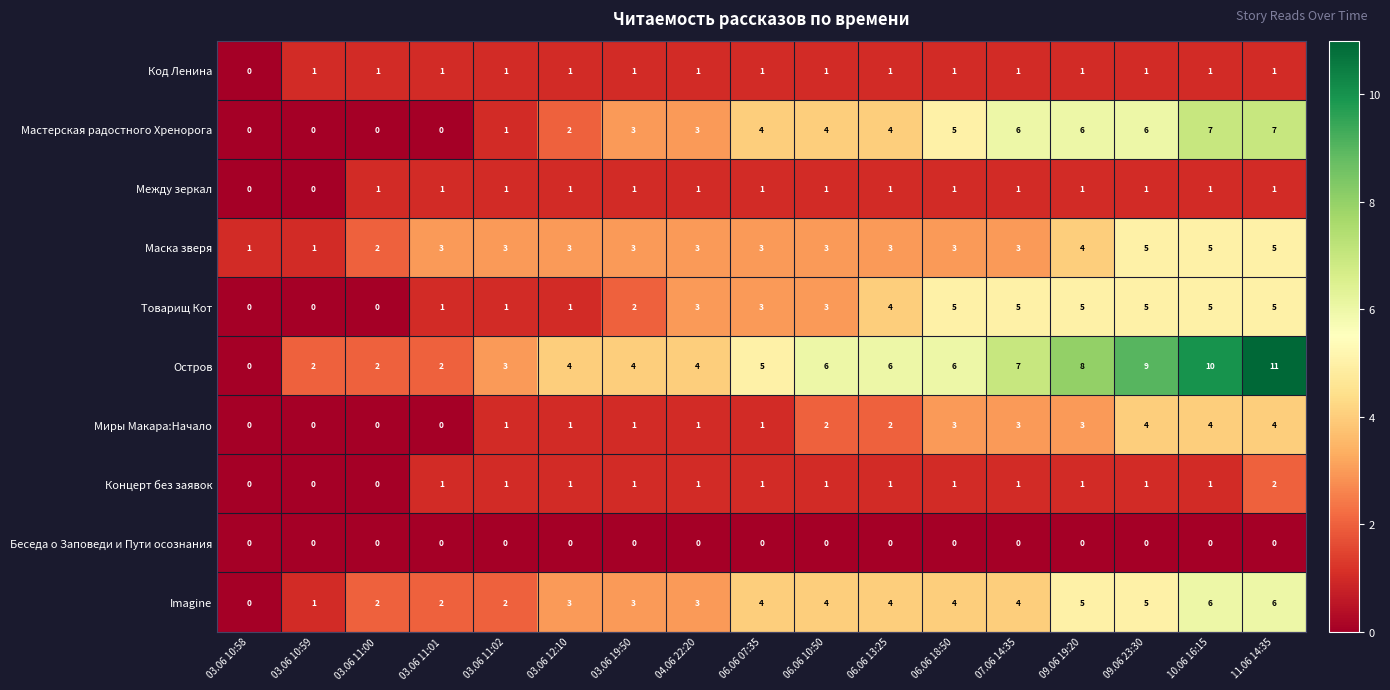

What is the sum of all Imagine values?

58